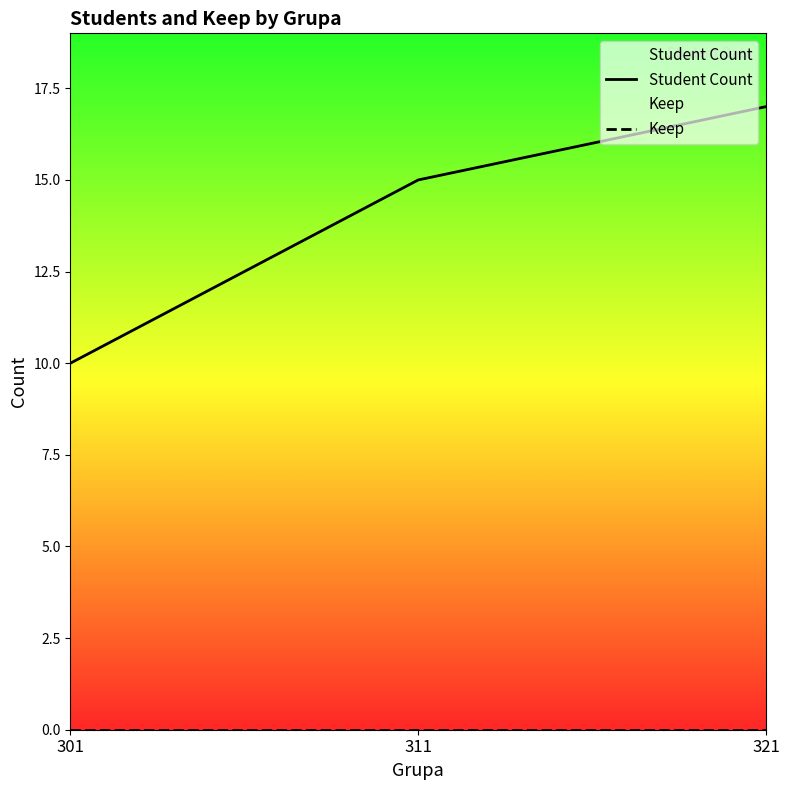

At which category does the chart reach its minimum across all series?

301